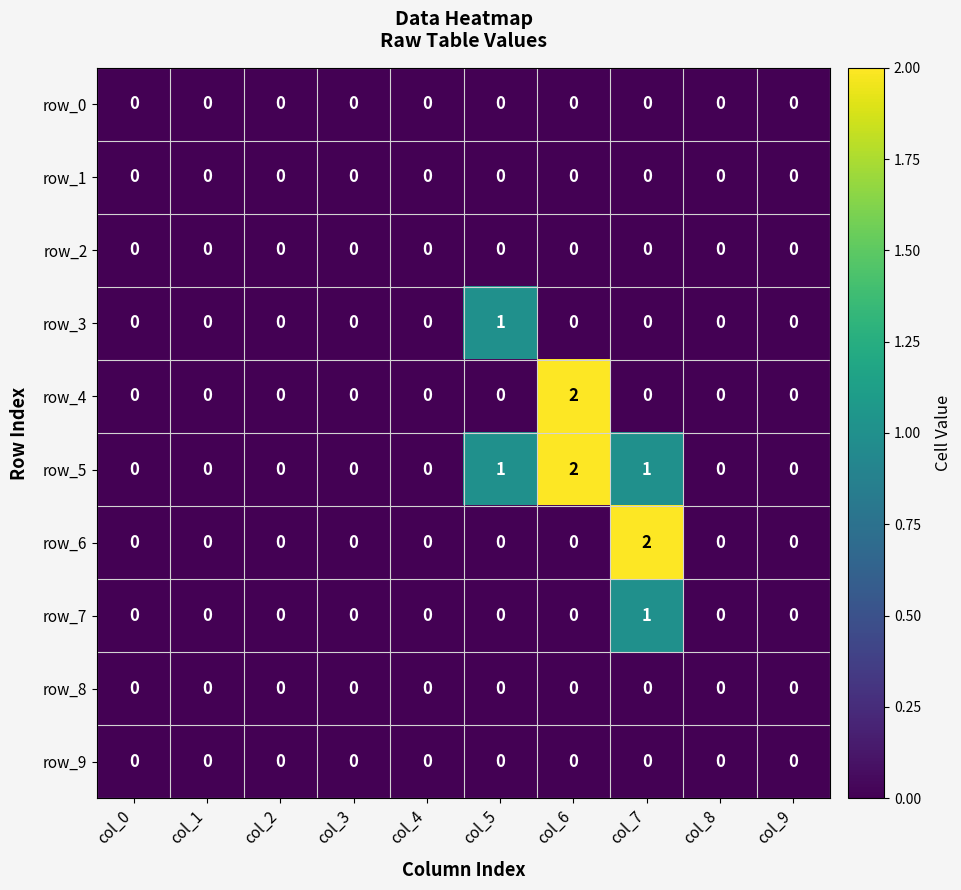

Reading left to right, transcribe all the data shown in this chart.

row_0: 0	0	0	0	0	0	0	0	0	0
row_1: 0	0	0	0	0	0	0	0	0	0
row_2: 0	0	0	0	0	0	0	0	0	0
row_3: 0	0	0	0	0	1	0	0	0	0
row_4: 0	0	0	0	0	0	2	0	0	0
row_5: 0	0	0	0	0	1	2	1	0	0
row_6: 0	0	0	0	0	0	0	2	0	0
row_7: 0	0	0	0	0	0	0	1	0	0
row_8: 0	0	0	0	0	0	0	0	0	0
row_9: 0	0	0	0	0	0	0	0	0	0